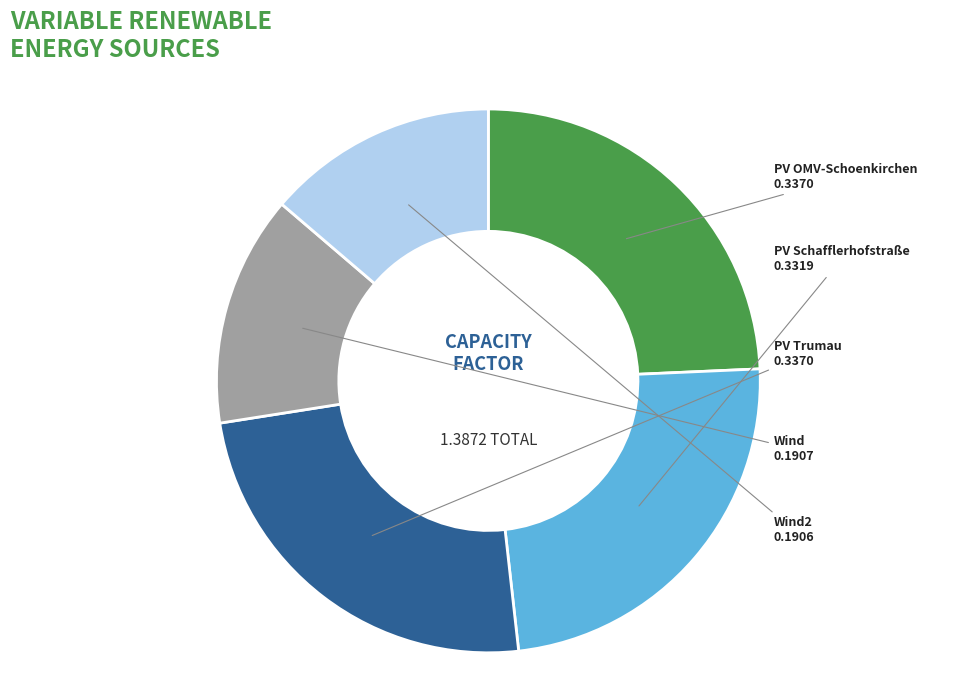

How many slices are in this pie chart?

5